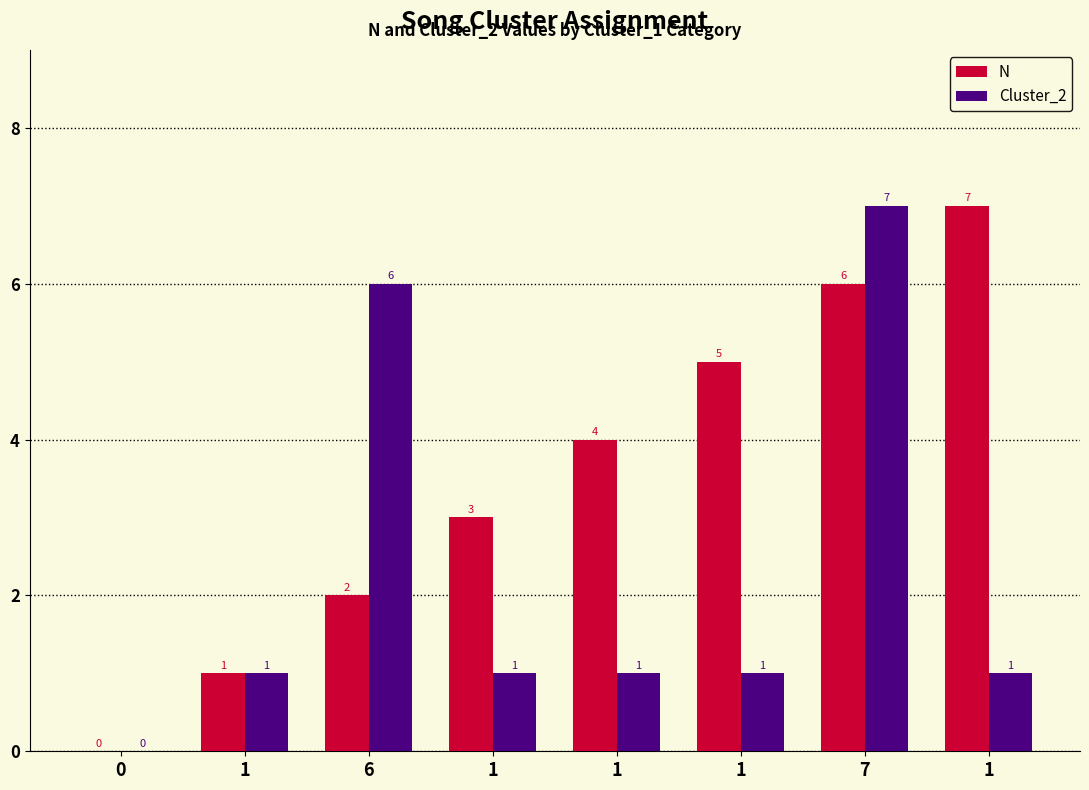

Does the chart contain stacked bars?

No